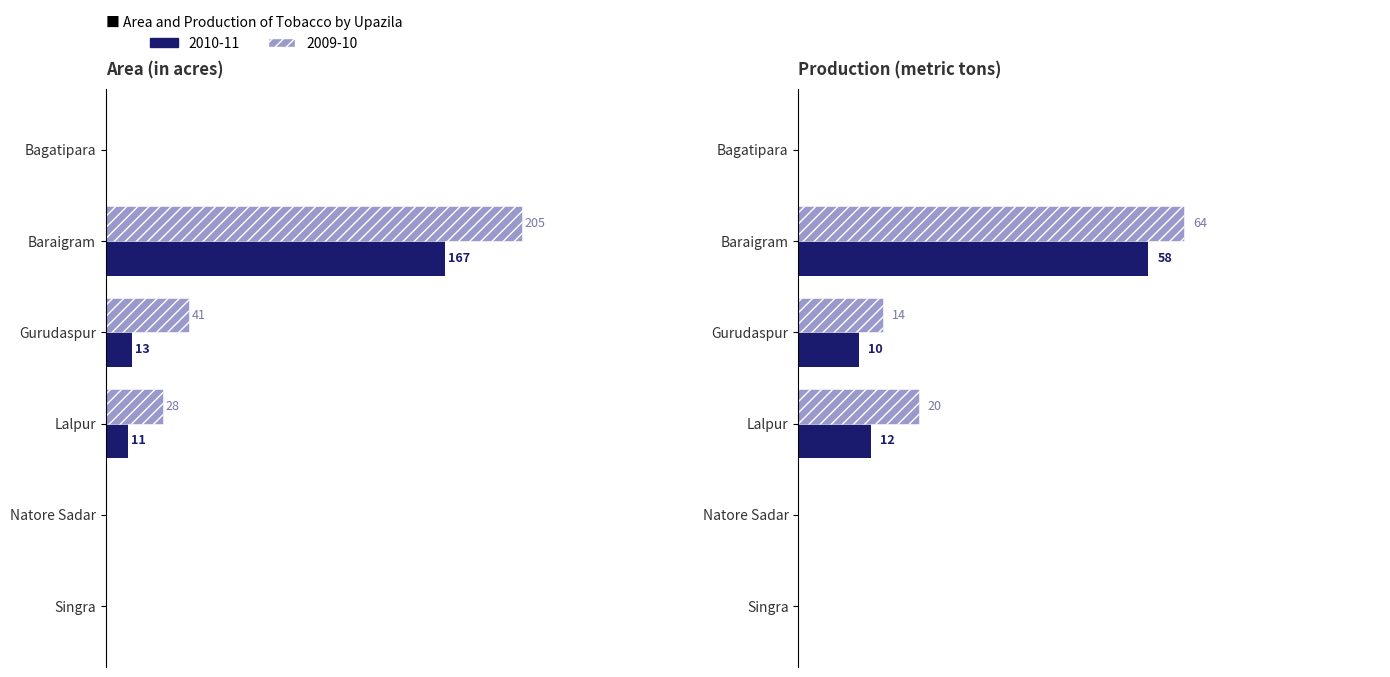

Reading left to right, list all the values displayed in this chart.

Area 2010-11: 0	167	13	11	0	0
Area 2009-10: 0	205	41	28	0	0
Production 2010-11: 0	58	10	12	0	0
Production 2009-10: 0	64	14	20	0	0